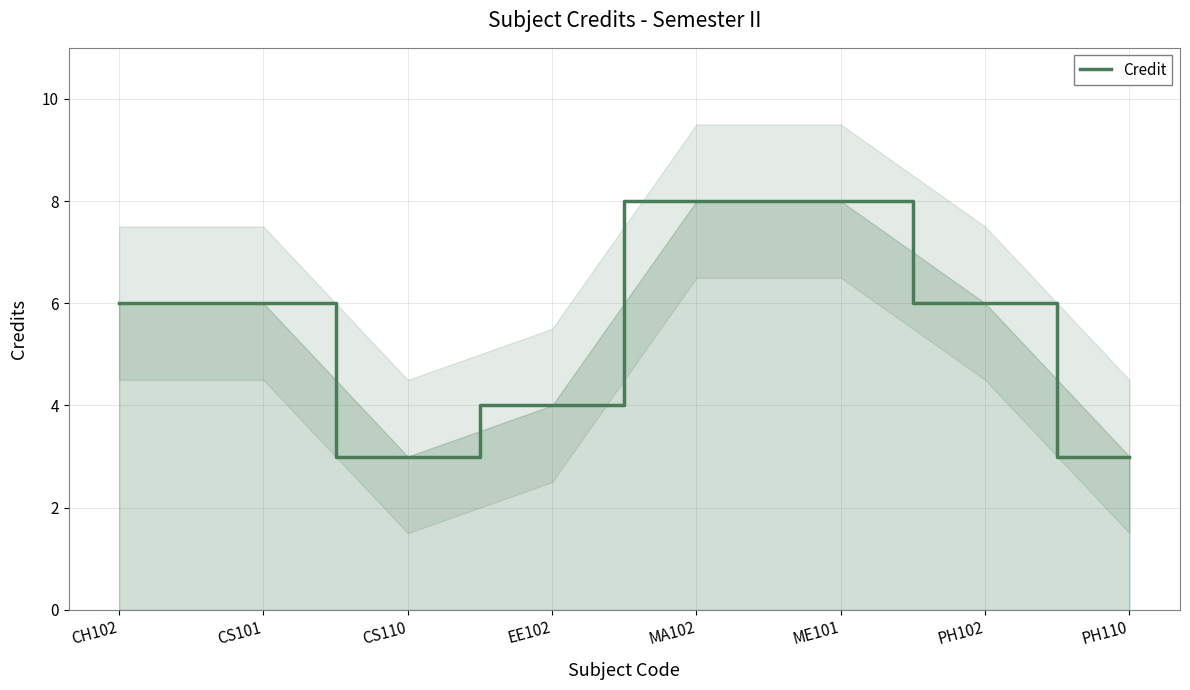

Reading right to left, list all the values displayed in this chart.

3	6	8	8	4	3	6	6